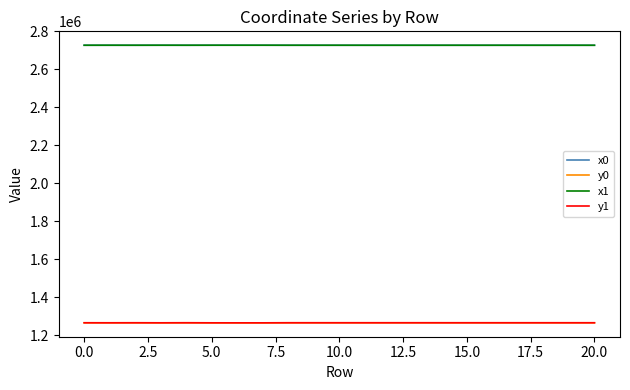

What is the smallest value displayed?

1265268.0